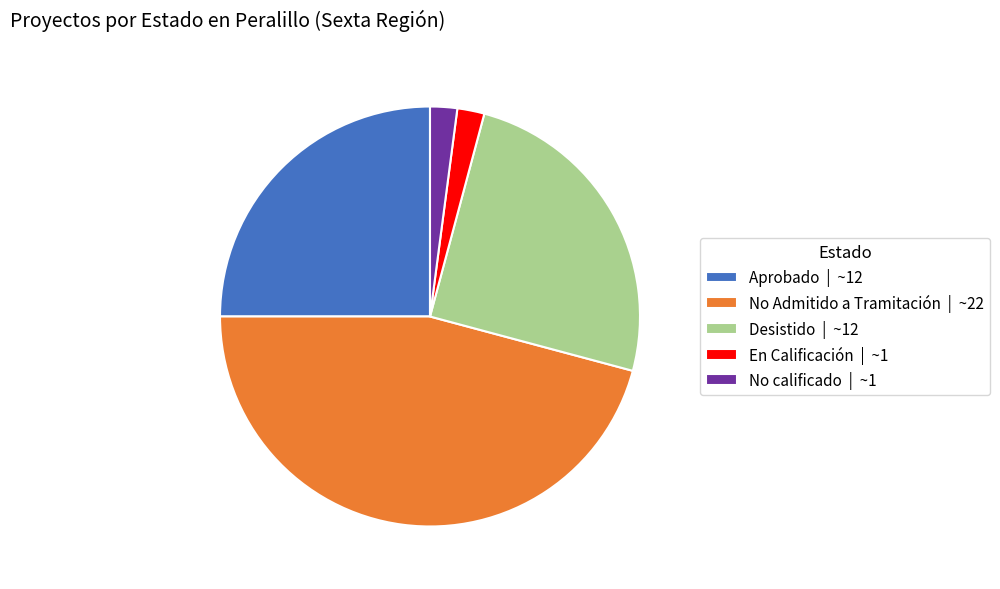

Does En Calificación represent more than half of the total?

No